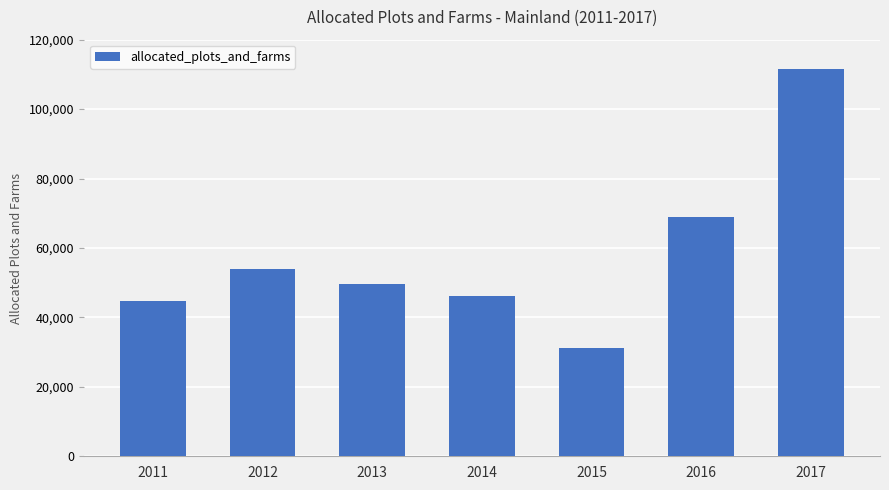

Does the chart contain any negative values?

No